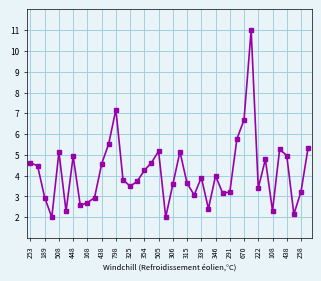

What is the value of the 20th point from the left?

2.0